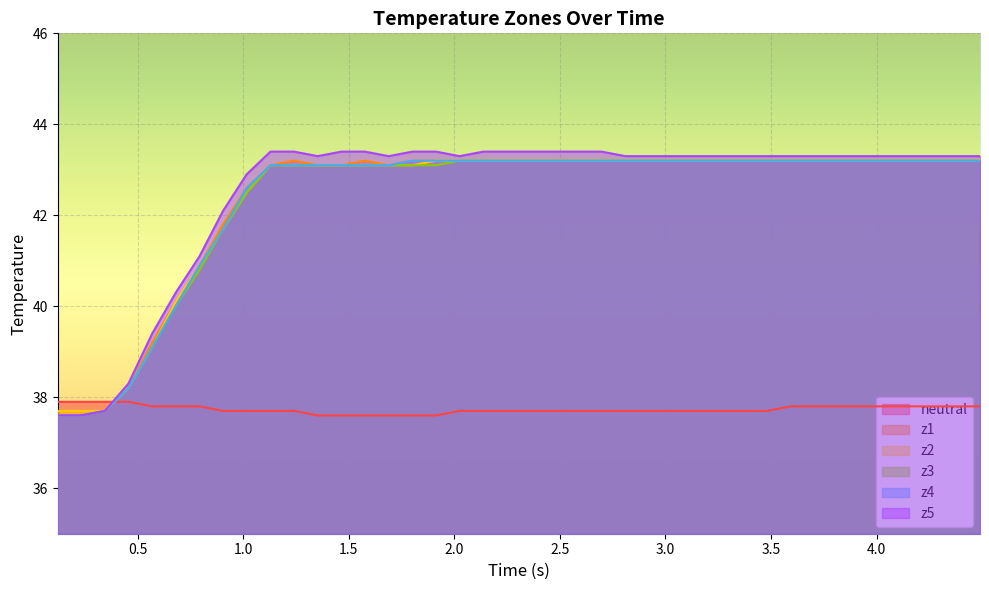

What is the highest value of the neutral series?

37.9